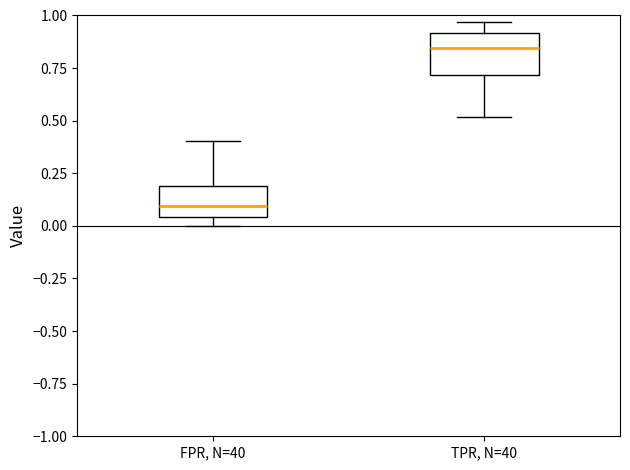

Which box has the lowest median line?

FPR, N=40